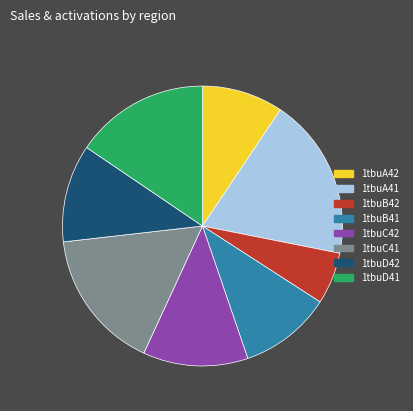

Is the sum of 1tbuD42 and 1tbuA42 greater than half?

No